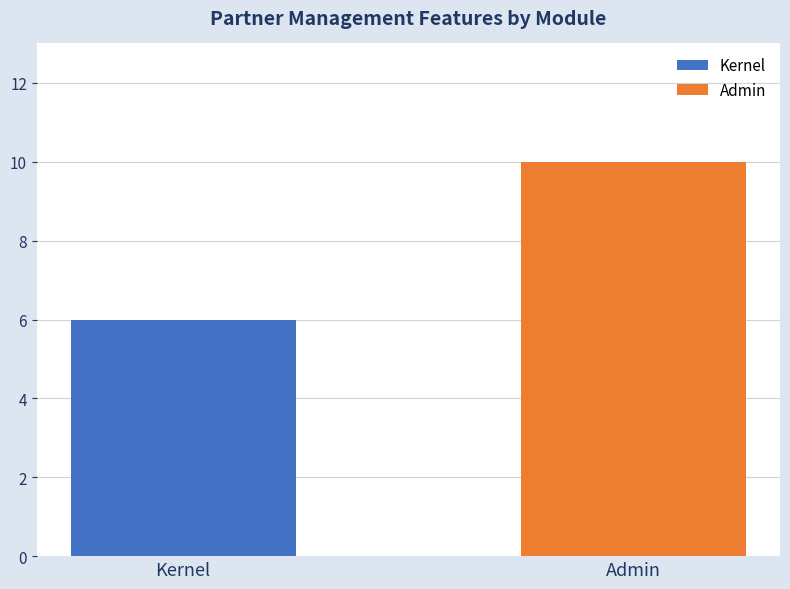

Rank the series by their maximum value, from lowest to highest.

Kernel, Admin